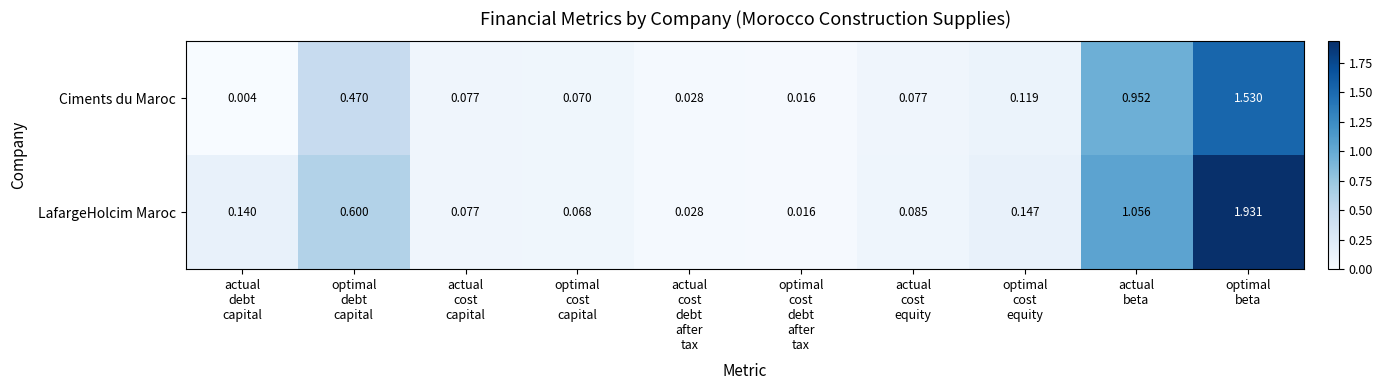

List the series in order of their peak value, highest first.

LafargeHolcim Maroc, Ciments du Maroc